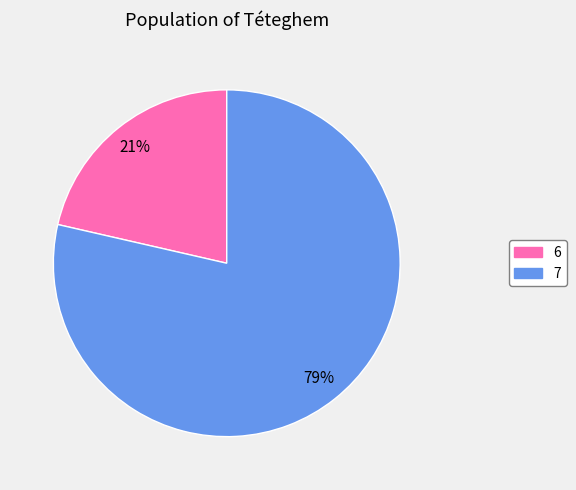

Is 7 the majority of the pie?

Yes